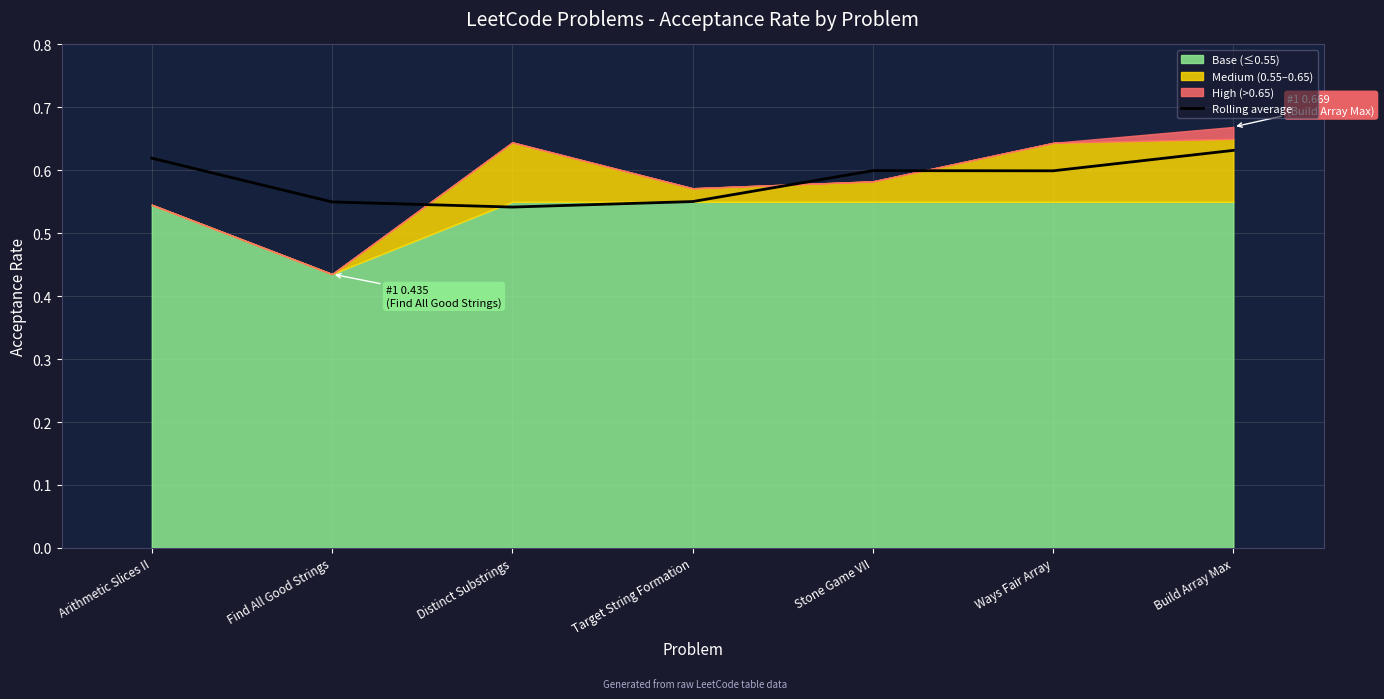

Which category has the highest value across all series?

Build Array Max